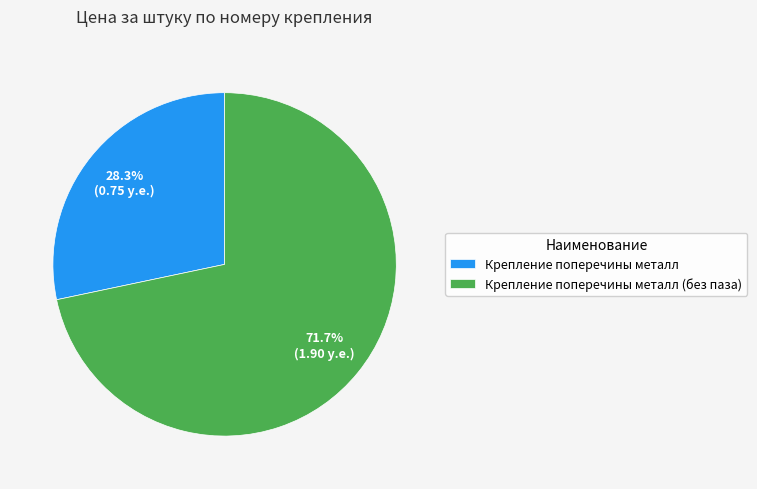

Rank the categories by value from highest to lowest.

Крепление поперечины металл (без паза), Крепление поперечины металл